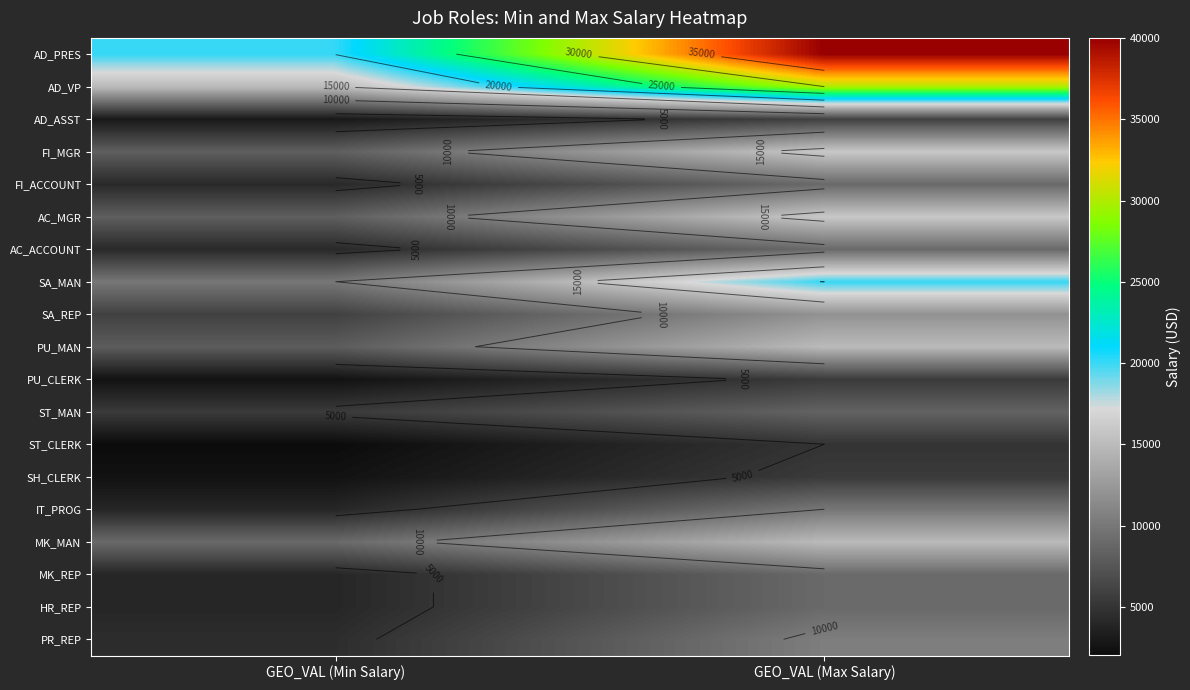

Which category has the lowest value in the IT_PROG series?

GEO_VAL (Min Salary)